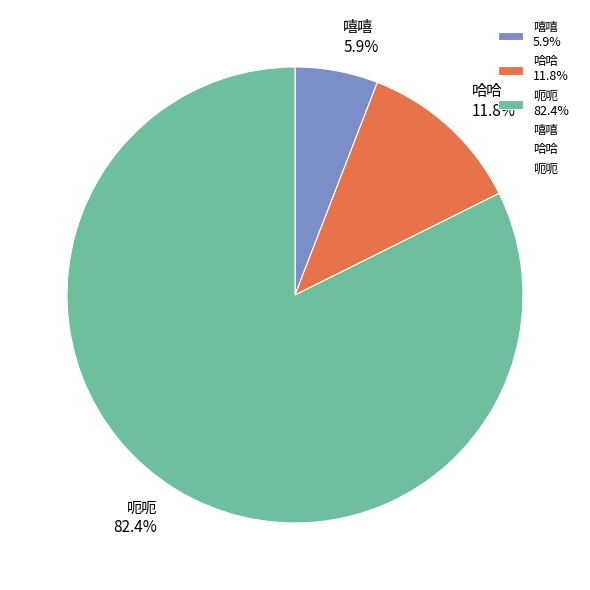

Rank the categories by value from highest to lowest.

呃呃, 哈哈, 嘻嘻